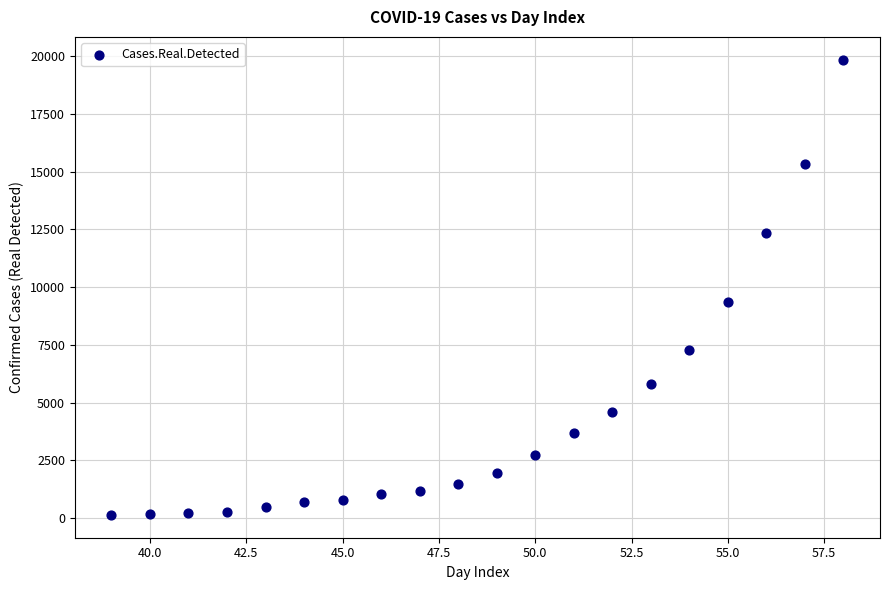

What is the range of X values (max minus min)?

19